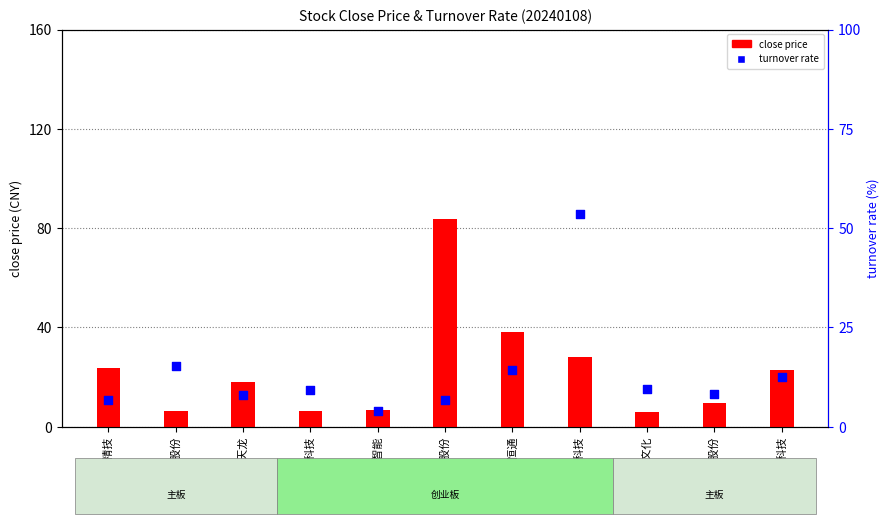

Which series has the widest spread of Y values?

close price